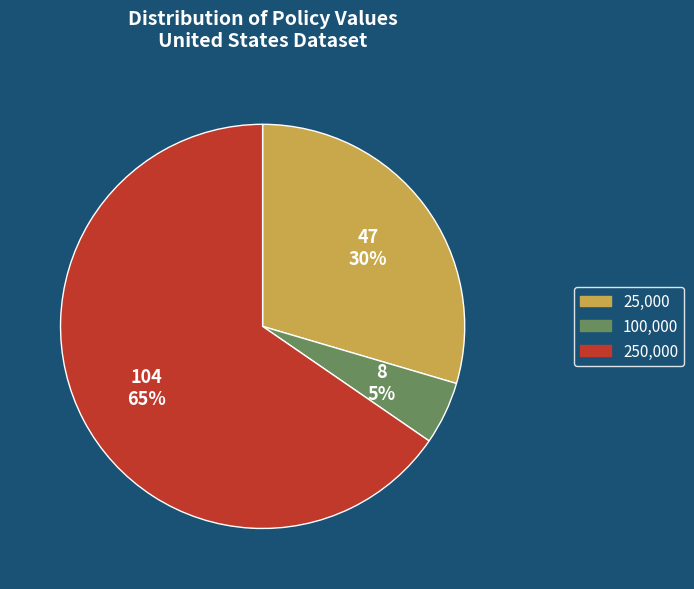

True or false: 25,000 accounts for 36% of the total.

False